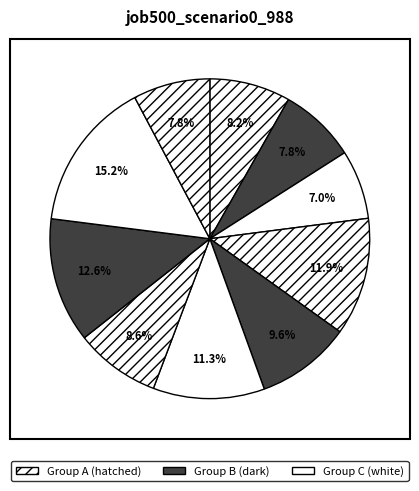

How many segments does this pie chart have?

10